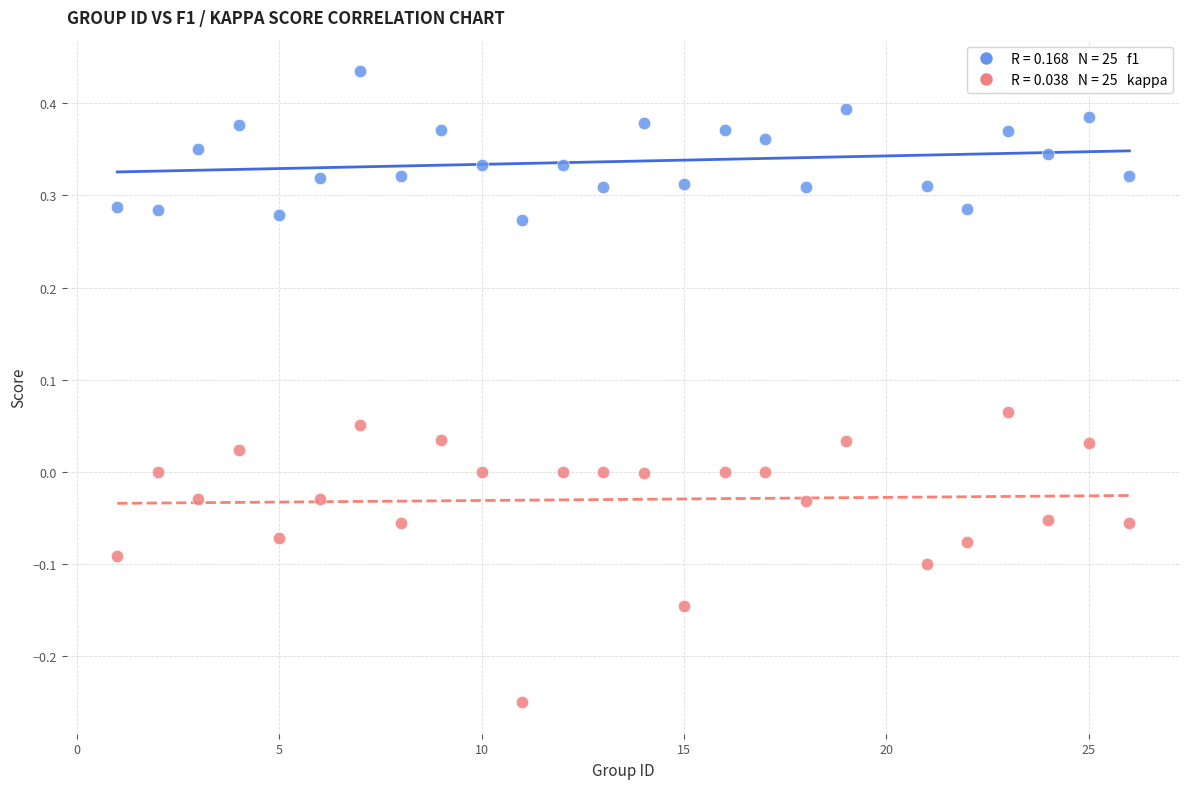

Across all data points, what is the range of X values (max minus min)?

25.0